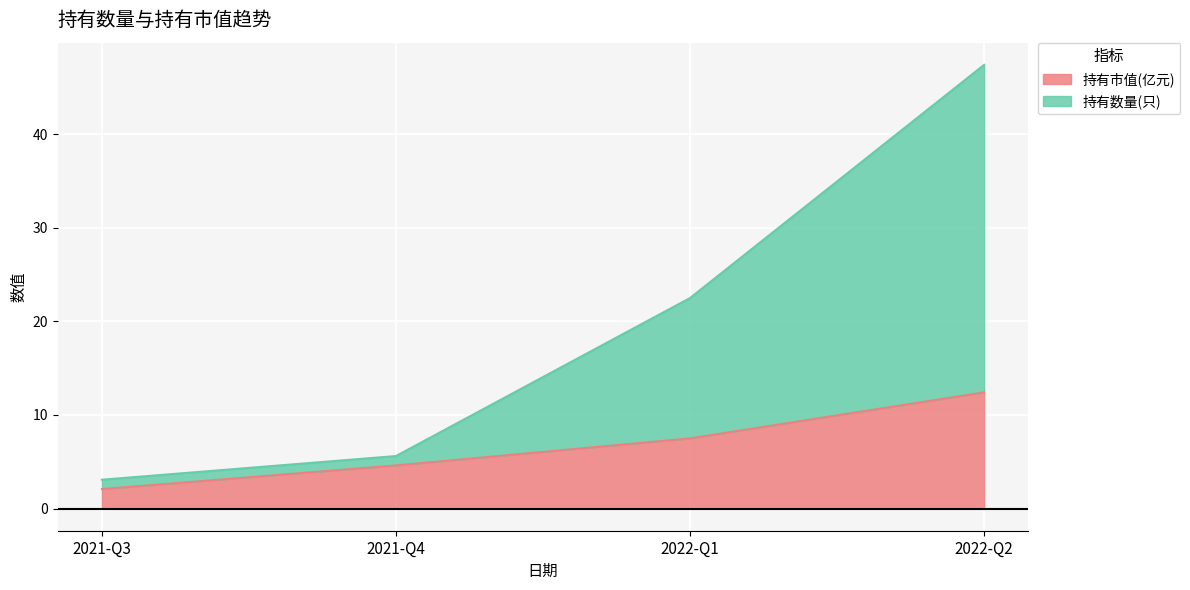

Which has a higher value, 2021-Q4 or 2021-Q3?

2021-Q4